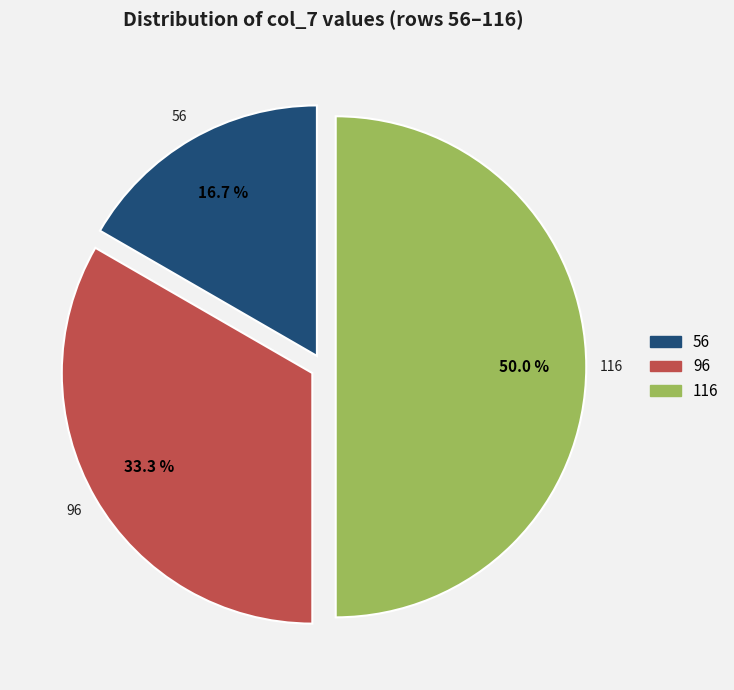

How many segments does this pie chart have?

3